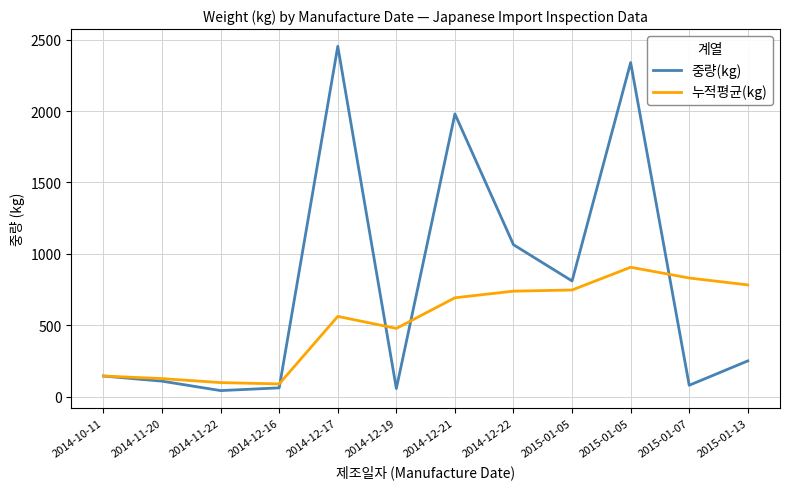

Is this an area chart (filled region under the line)?

No